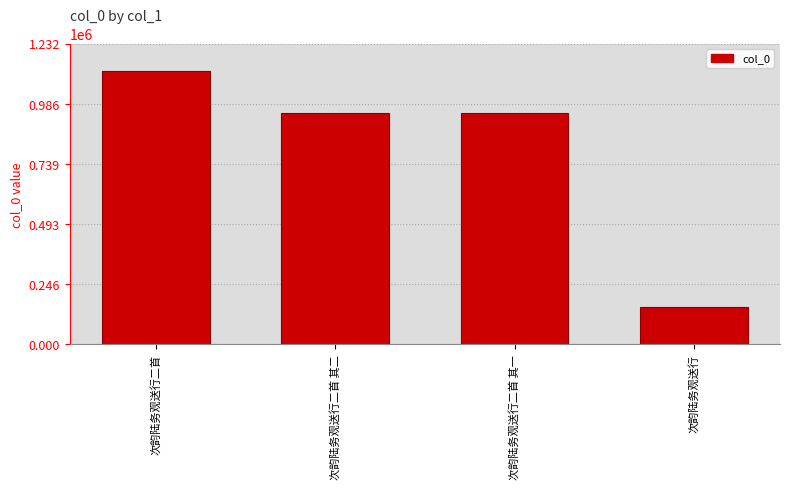

What is the value of the 2nd bar from the left?

948620